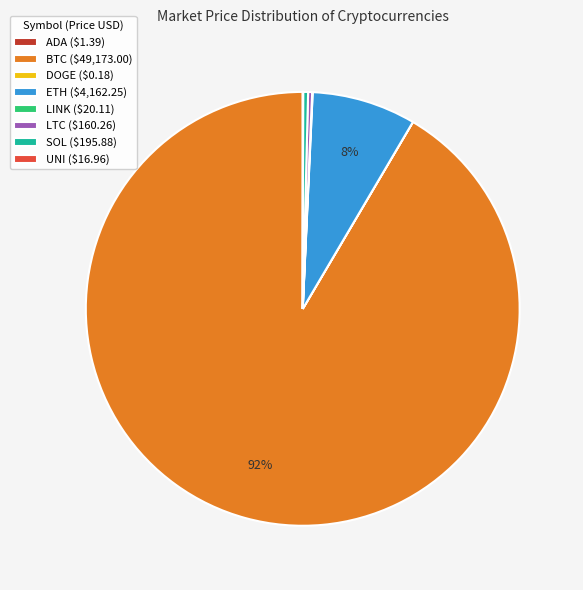

Is there any slice that represents more than half of the pie?

Yes